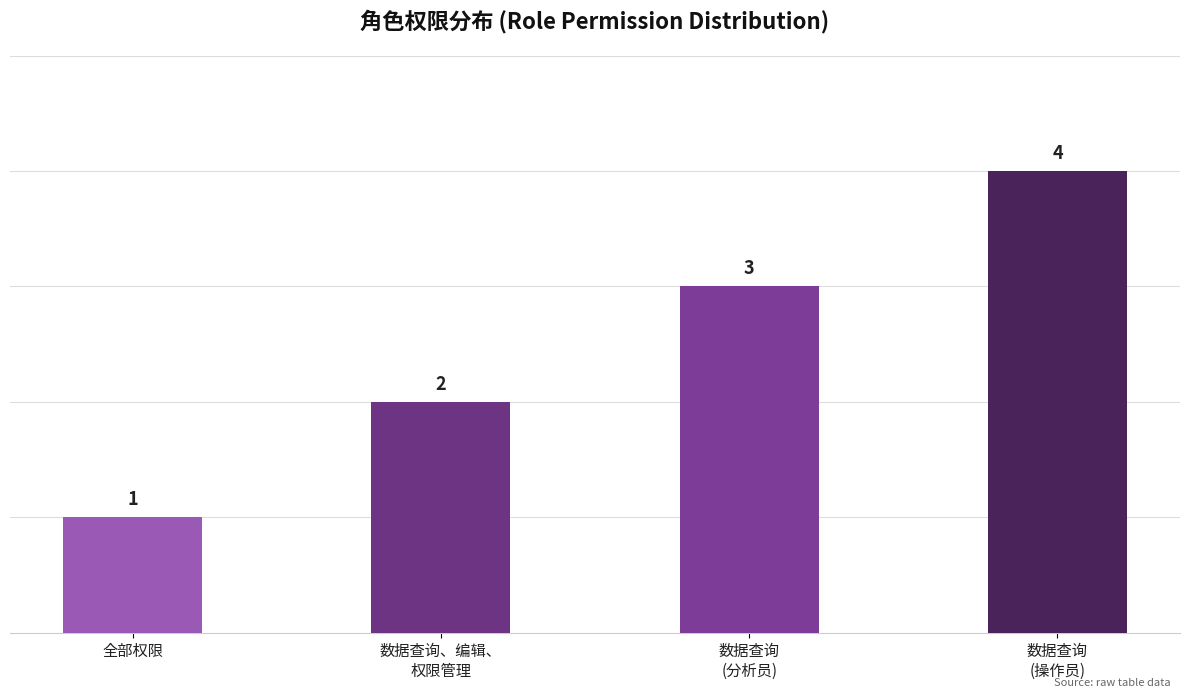

How many values are below 3?

2